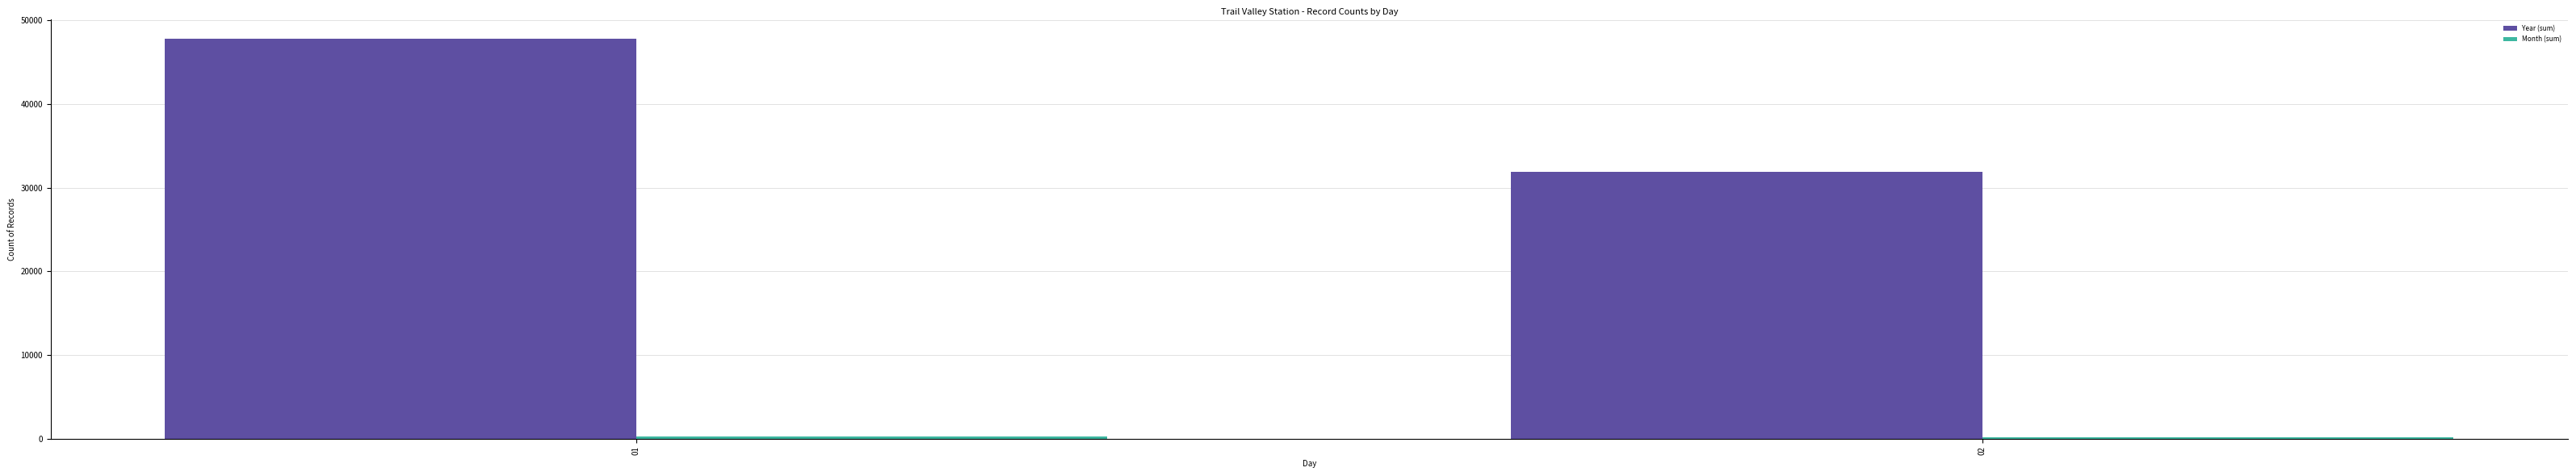

Which series has the largest total across all categories?

Year (sum)